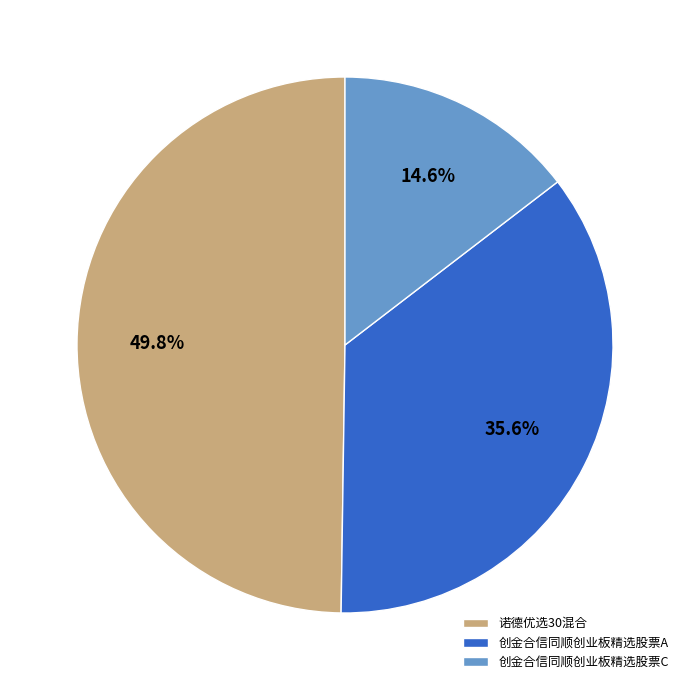

Does 创金合信同顺创业板精选股票C represent more than half of the total?

No